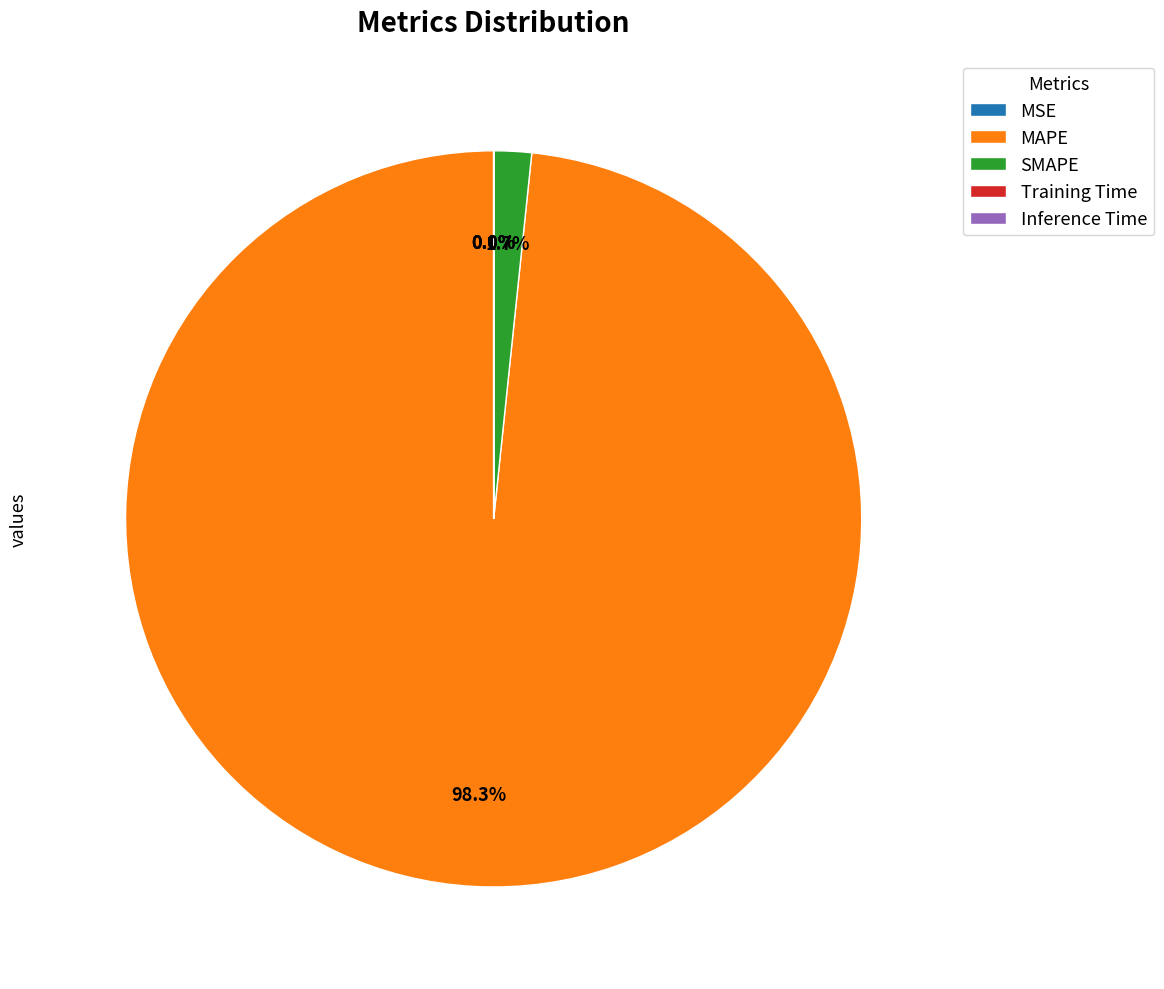

To the nearest percent, what is the difference between the largest and smallest slice percentages?

98%